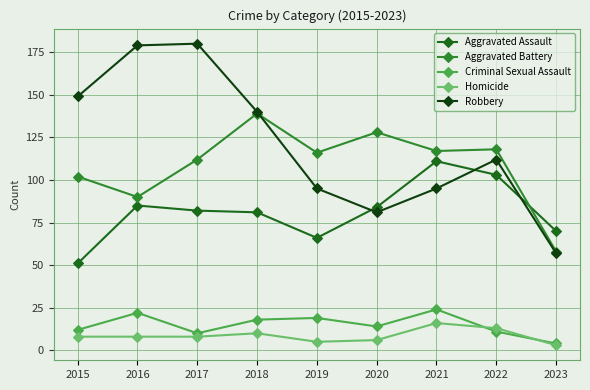

At how many categories does at least one series exceed 4?

9